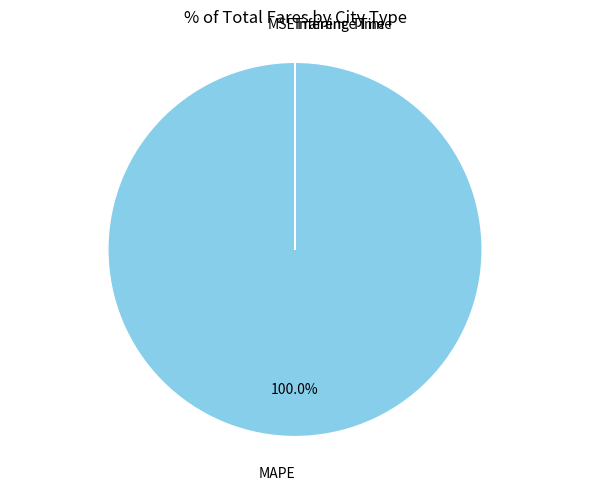

Does any single category account for the majority?

Yes